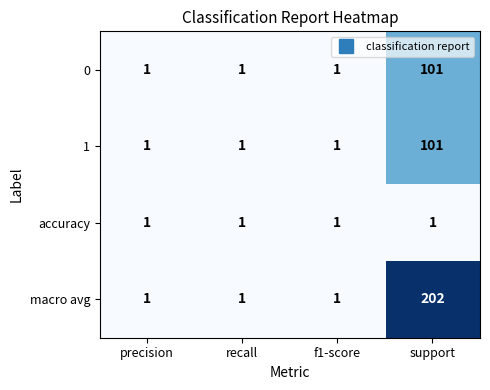

Which category has the highest value across all series?

support